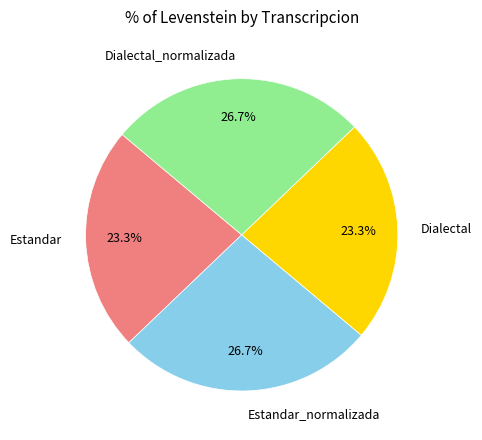

To the nearest percent, what is the difference between the Estandar_normalizada and Dialectal slice percentages?

3%